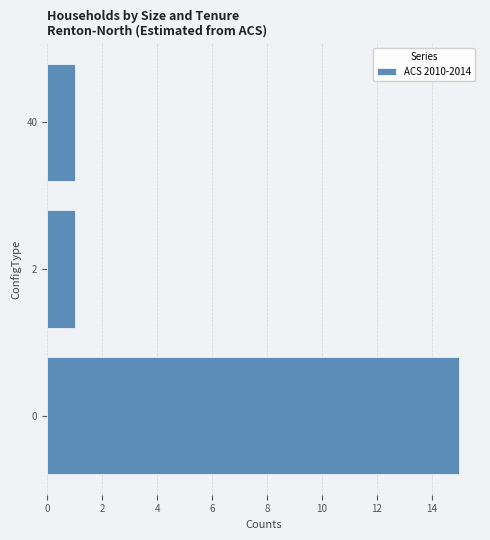

The value at 2 is 2. True or false?

False